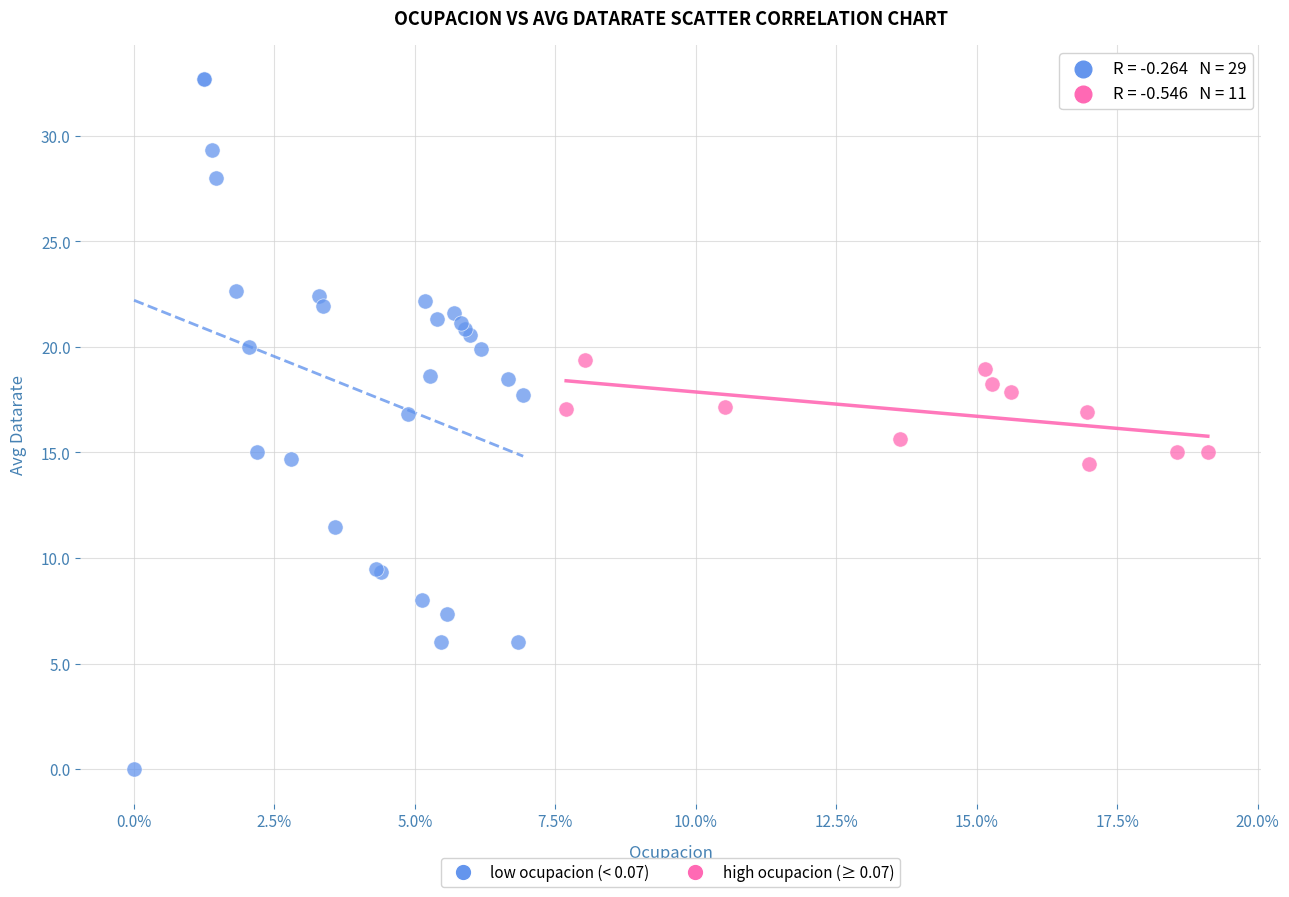

Which series has the widest spread of Y values?

low ocupacion (< 0.07)